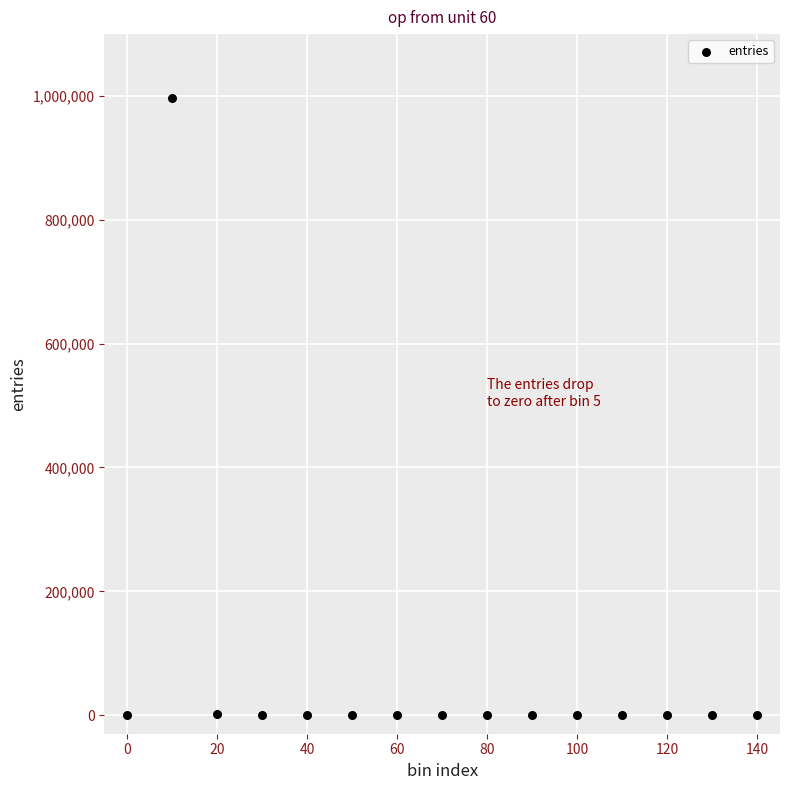

What is the range of Y values (max minus min)?

997441